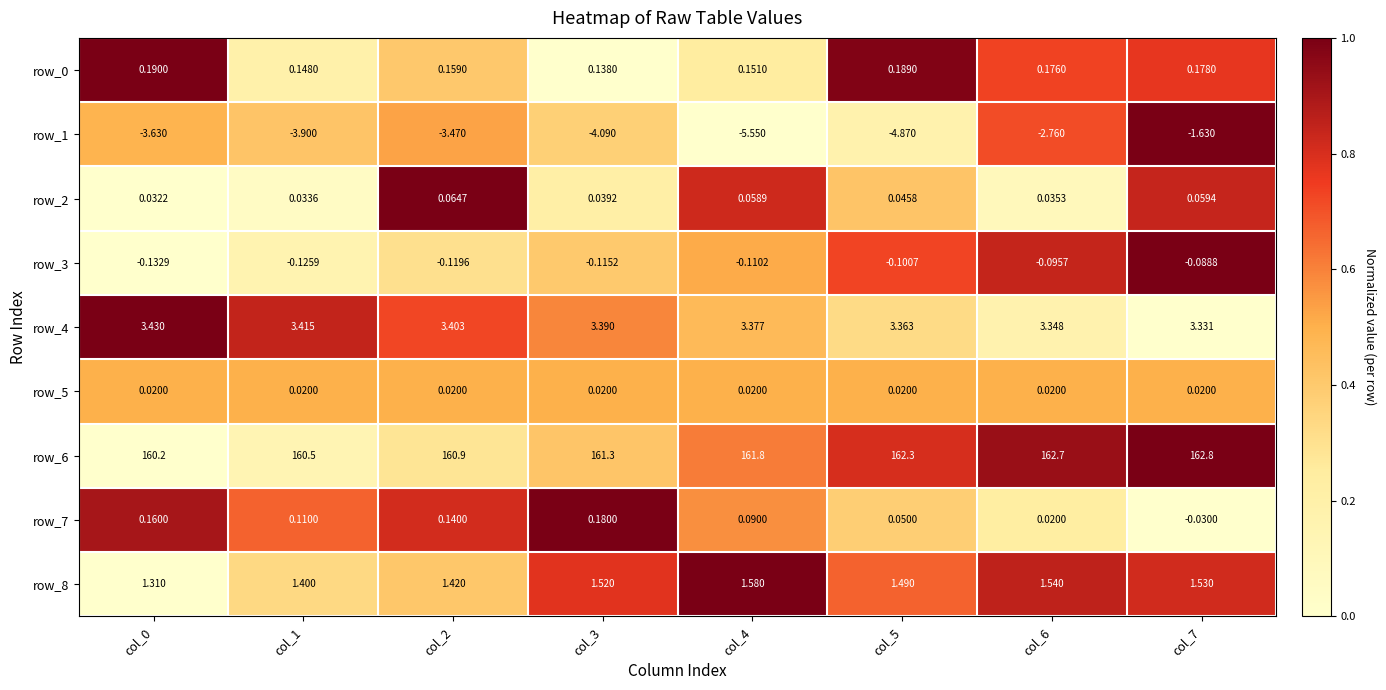

Which series has the largest range (max minus min)?

row_1